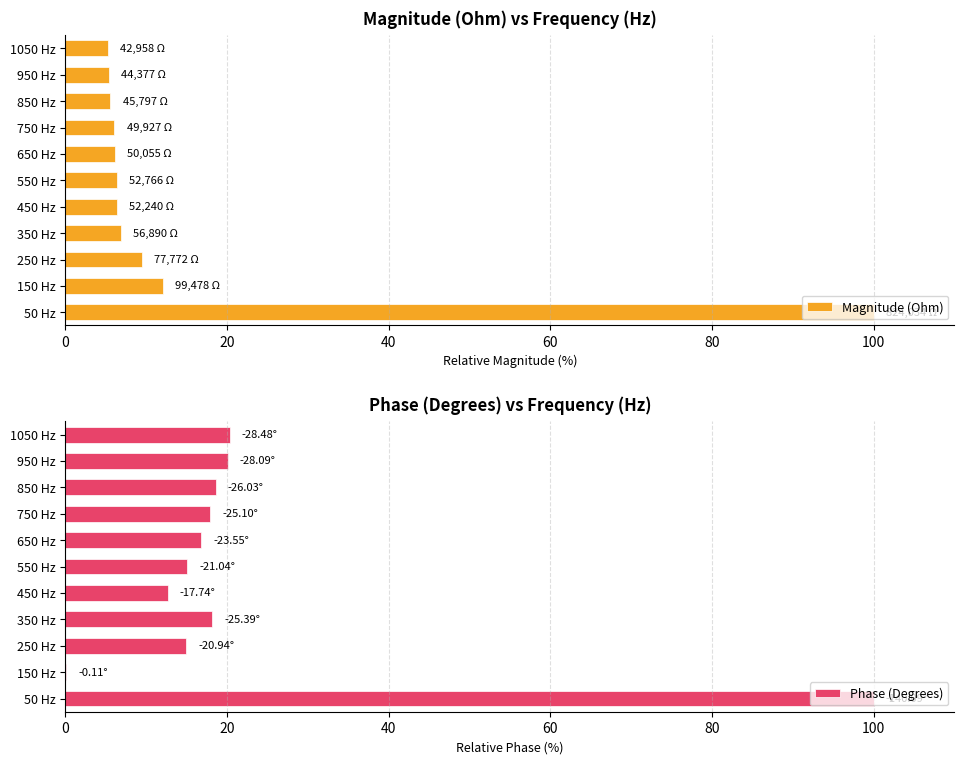

What is the sum of all Phase (Degrees) values?

254.5